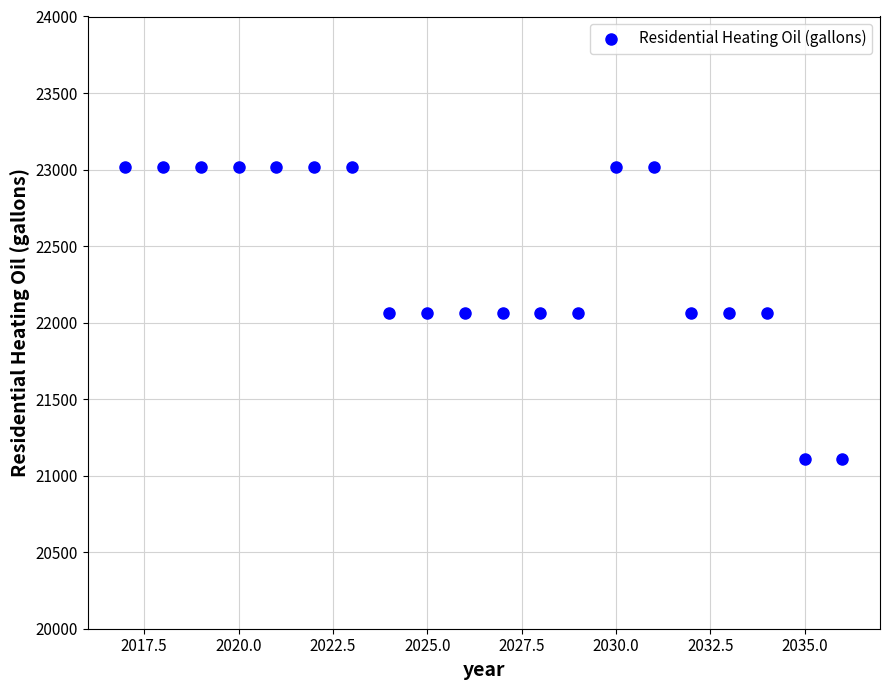

What is the range of X values (max minus min)?

19.0